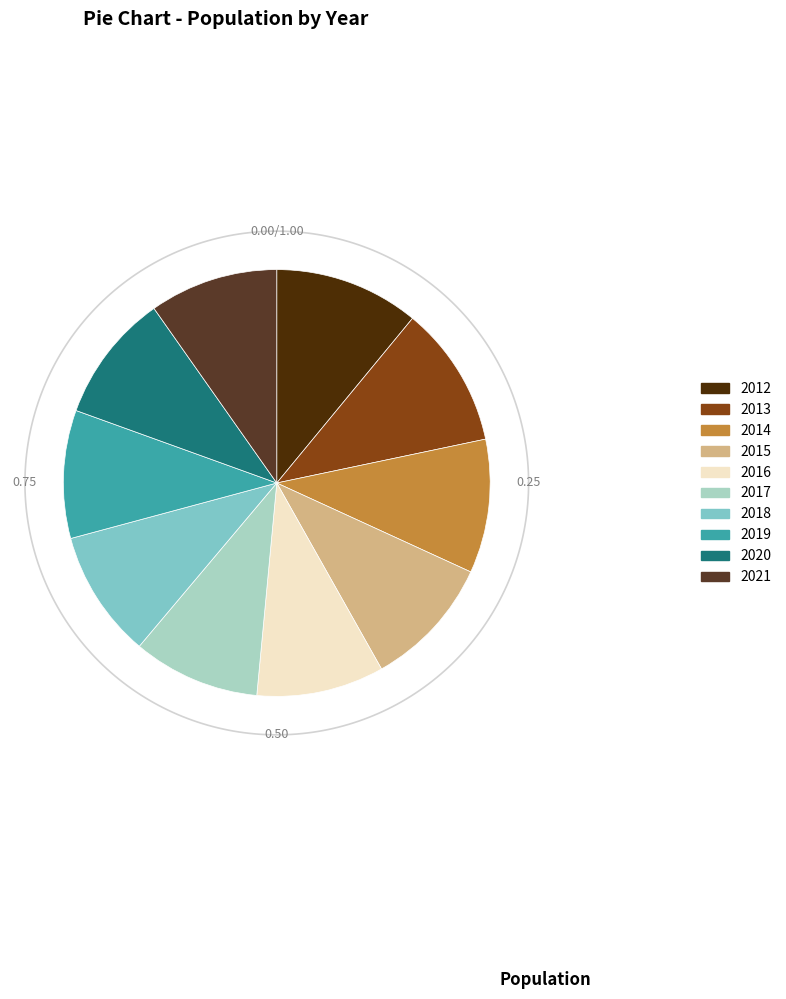

Rank the categories by value from lowest to highest.

2017, 2016, 2018, 2019, 2020, 2021, 2015, 2014, 2013, 2012